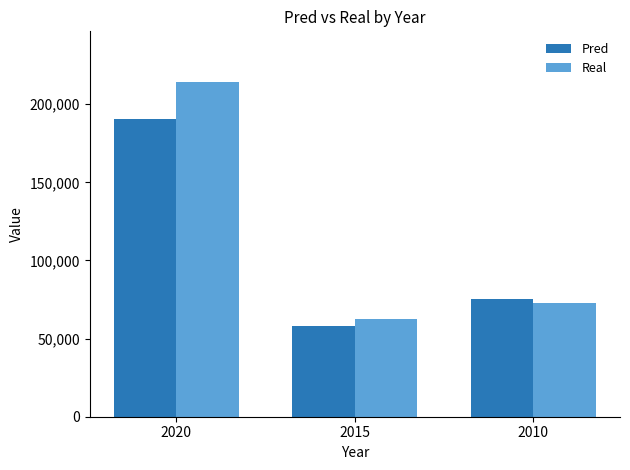

Is it true that Real equals 214432.6 at 2020?

True